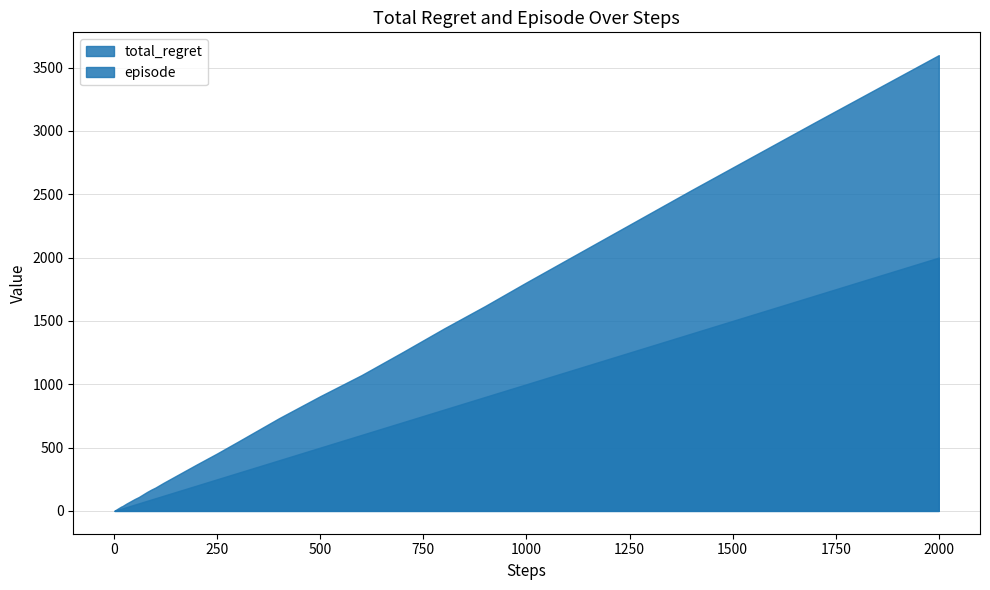

Is the value of total_regret at 10 greater than the value of episode at 5?

Yes